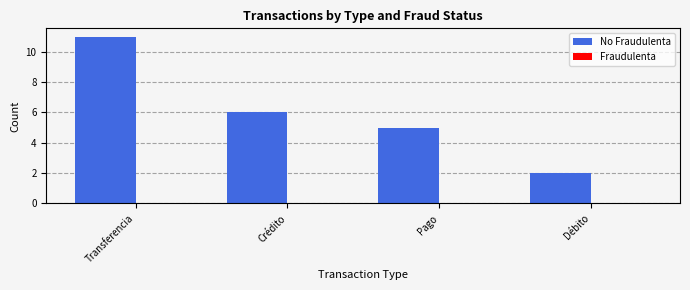

List the labels in order of value, smallest first.

Débito, Pago, Crédito, Transferencia